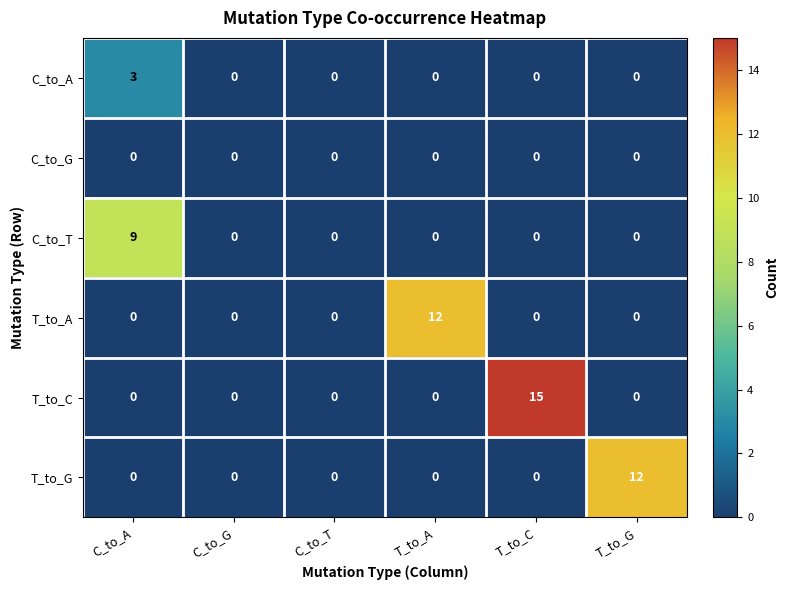

Which series has the largest range (max minus min)?

T_to_C